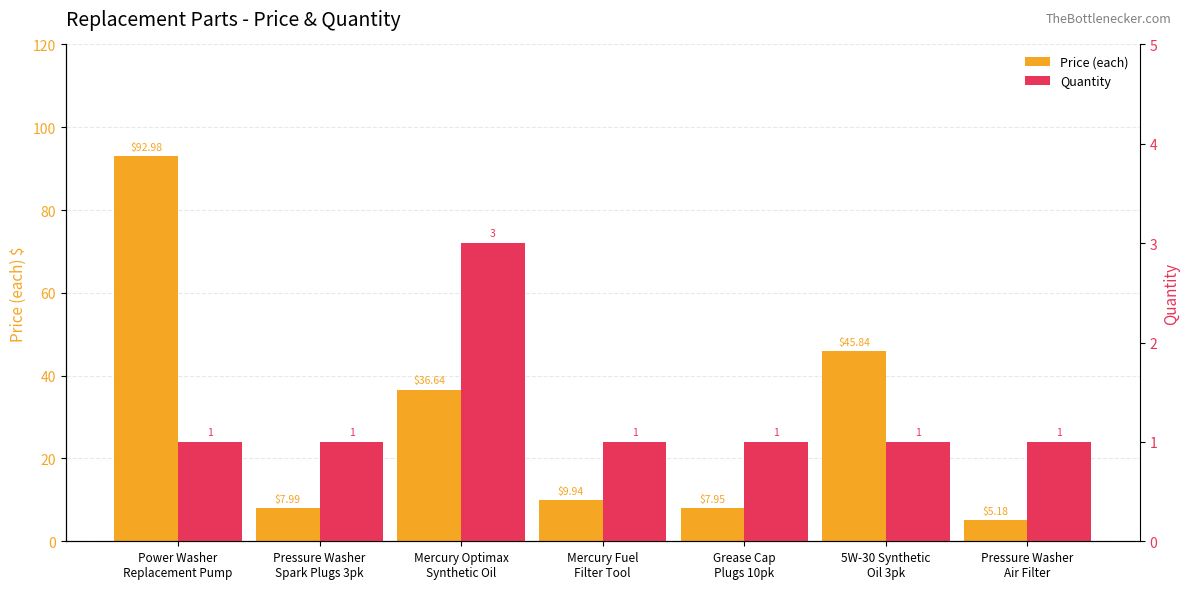

Read the Price (each) value at 5W-30 Synthetic
Oil 3pk.

45.8